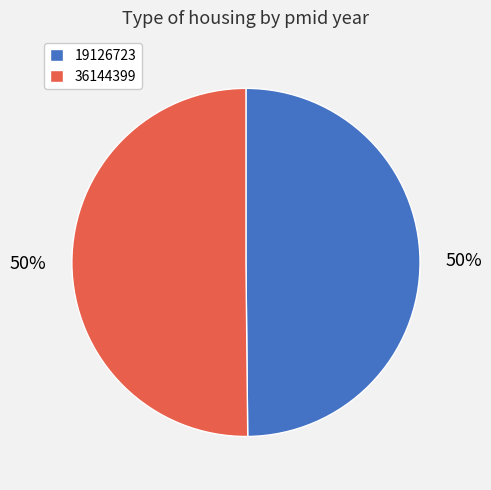

To the nearest percent, what is the combined percentage of 36144399 and 19126723?

100%